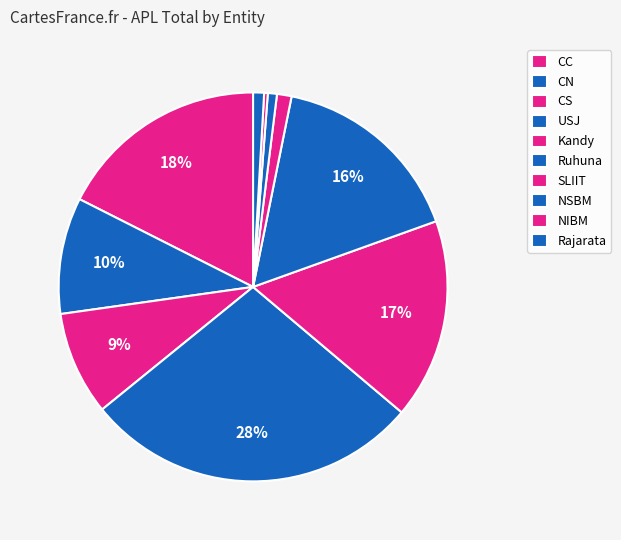

How many segments does this pie chart have?

10